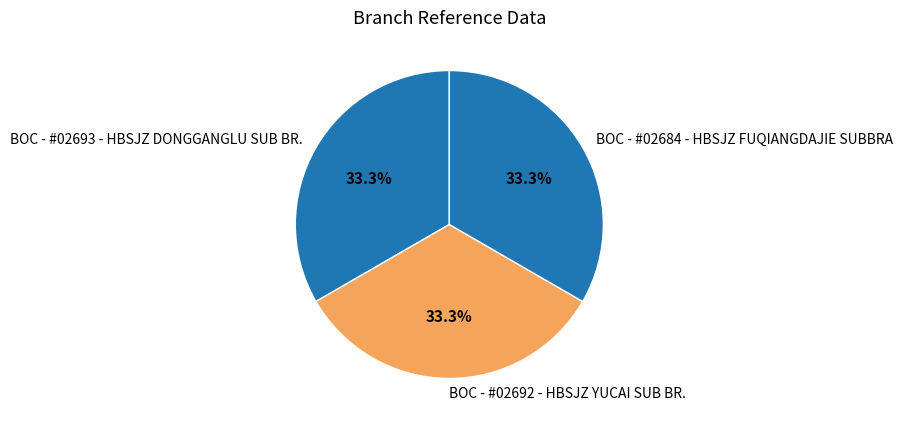

What is the total percentage of BOC - #02693 - HBSJZ DONGGANGLU SUB BR. and BOC - #02684 - HBSJZ FUQIANGDAJIE SUBBRA?

66.7%